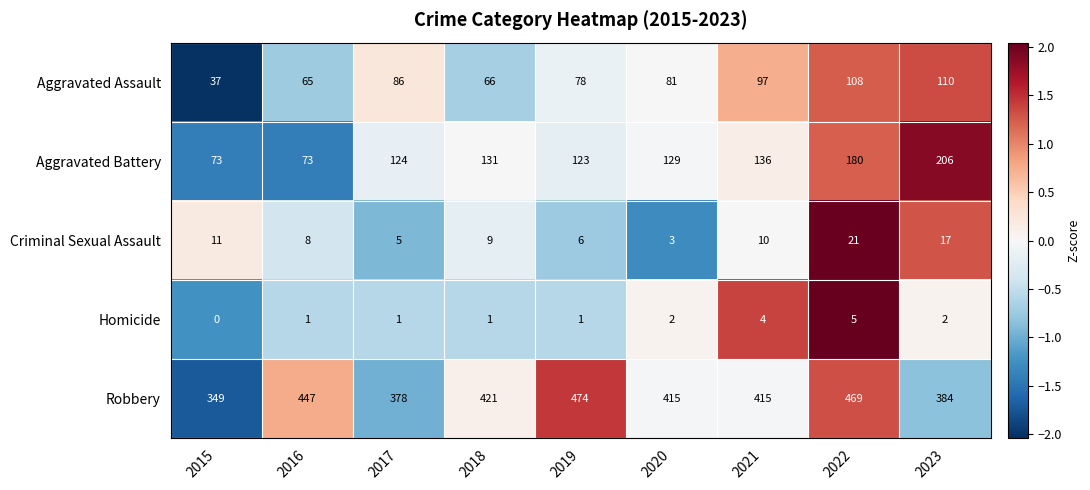

The Aggravated Battery series shows 206 at 2023. True or false?

True